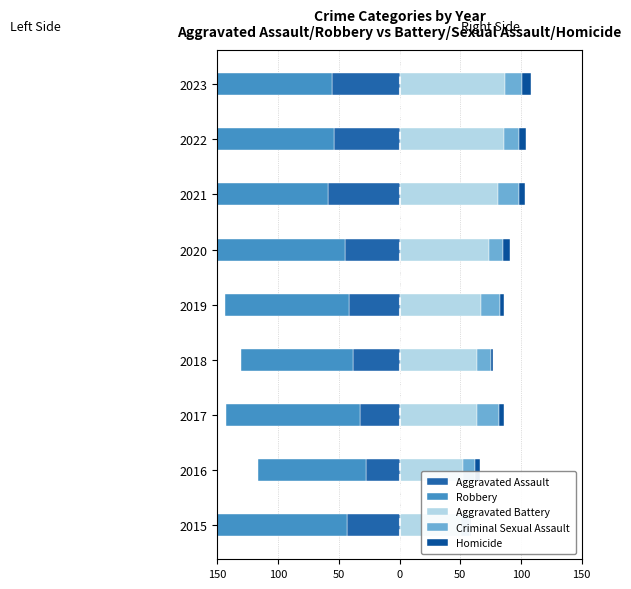

At how many categories does at least one series exceed -10?

9